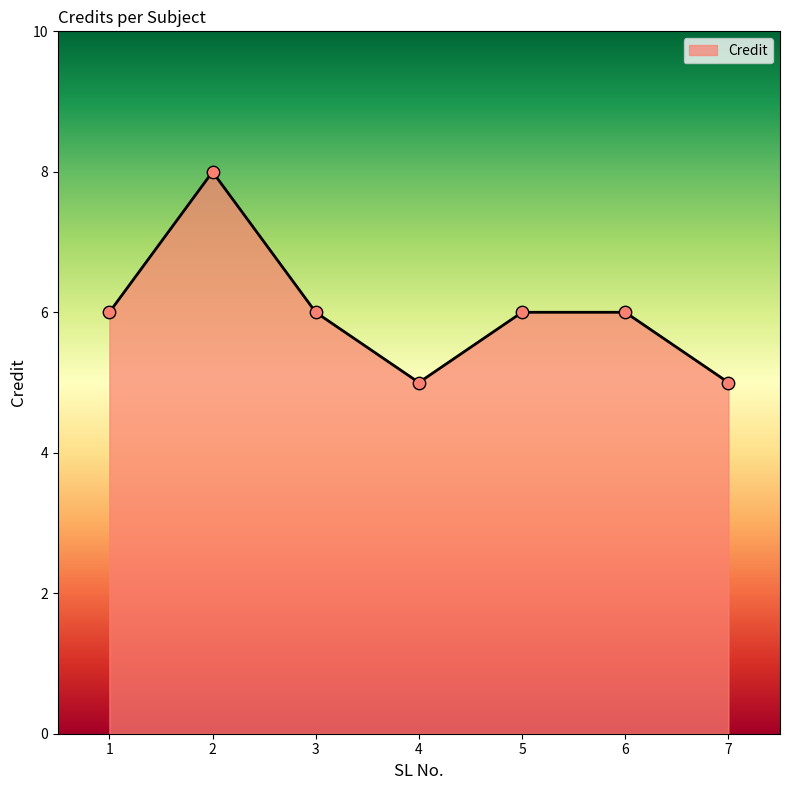

Approximately how many times larger is the value at 5 compared to 4?

1.2